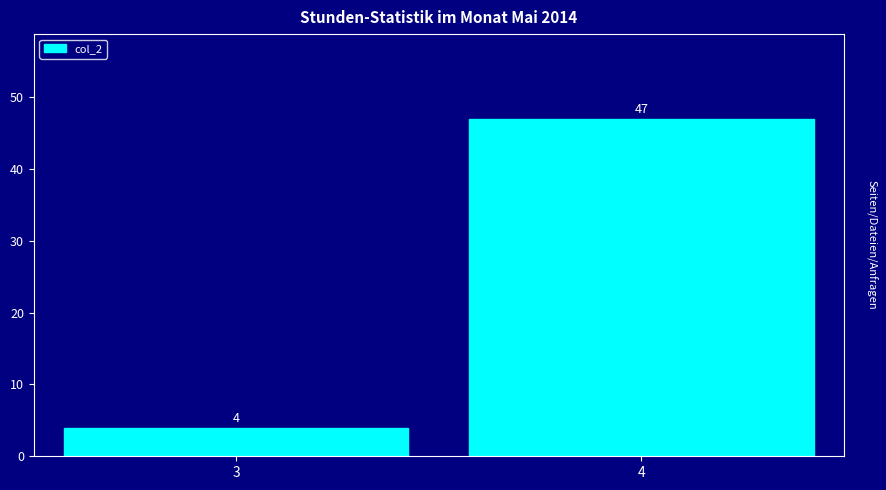

Reading left to right, what are all the values shown in this chart?

3=4	4=47